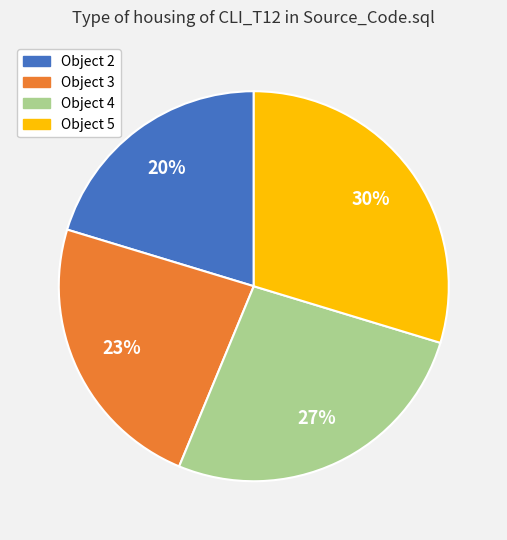

To the nearest percent, what is the average slice percentage?

25%